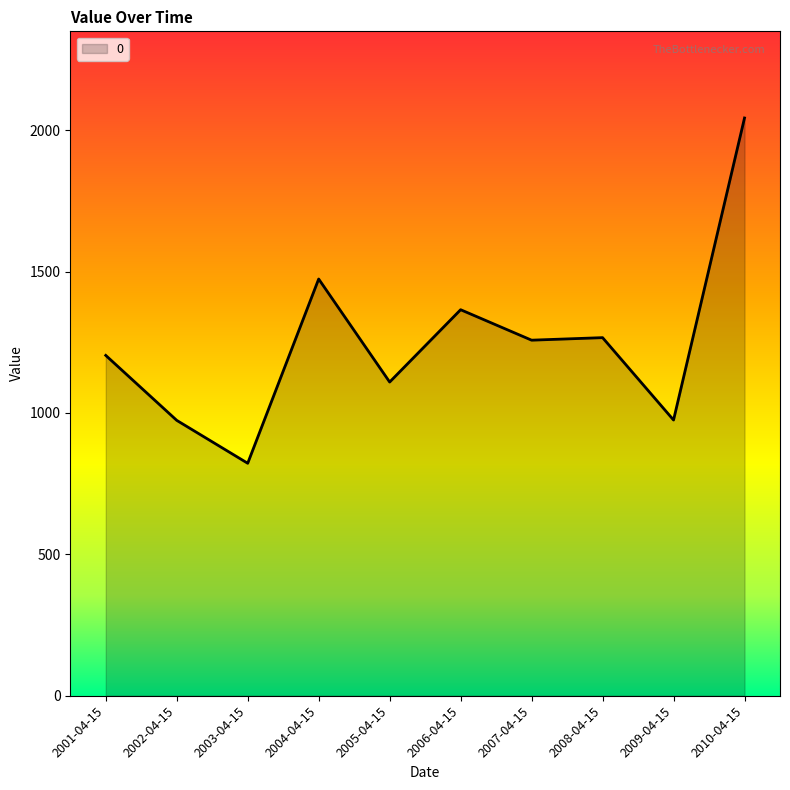

Which category has the lowest value across all series?

2003-04-15